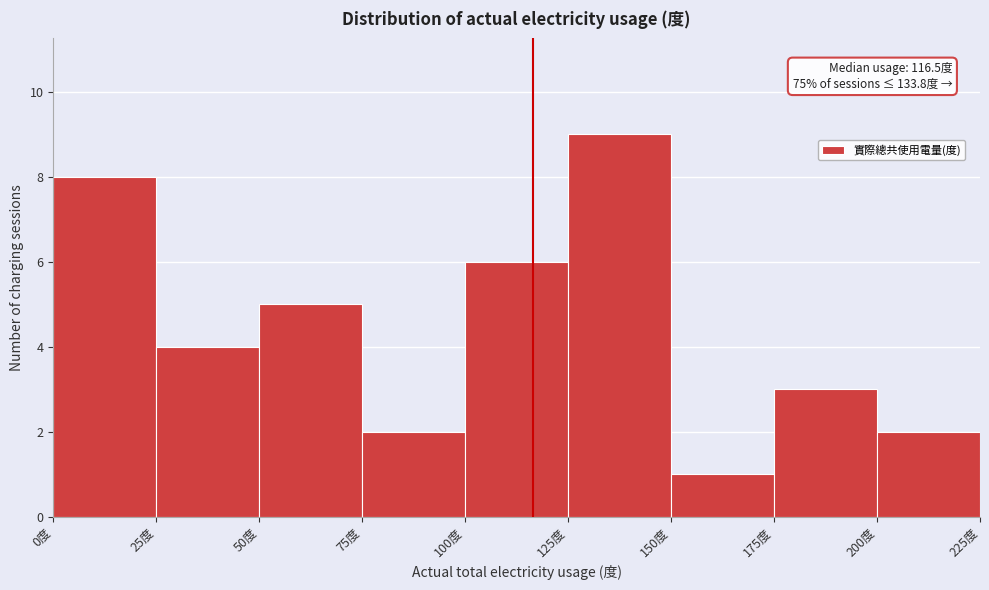

Which range on the x-axis has the tallest bar?

125 to 150